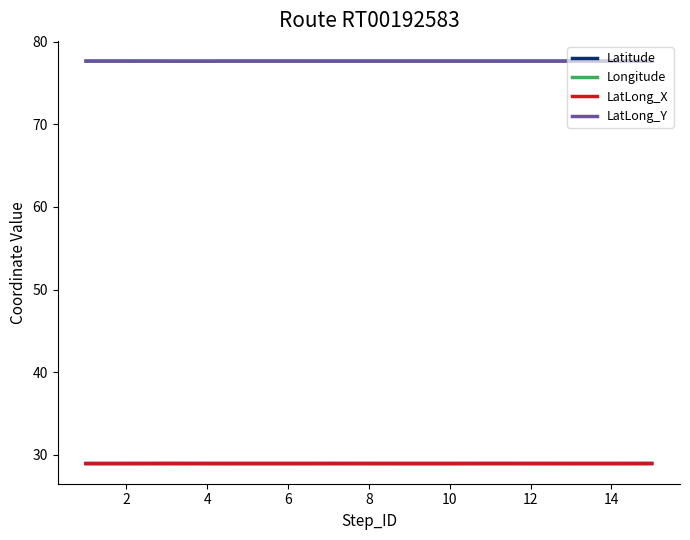

True or false: LatLong_X has more than 1 points higher than both neighbors.

False